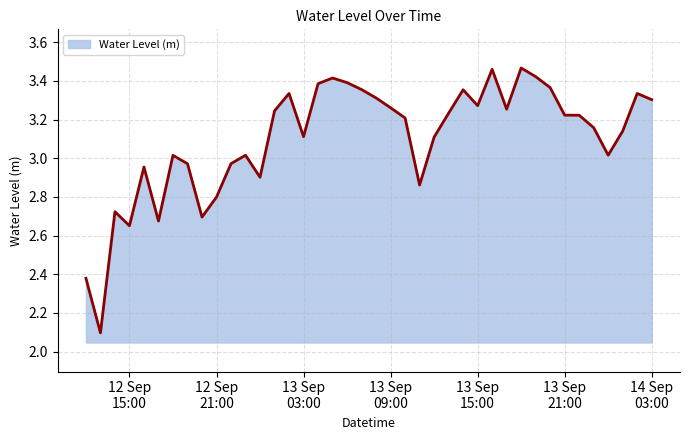

What is the difference between the maximum and minimum values?

1.4